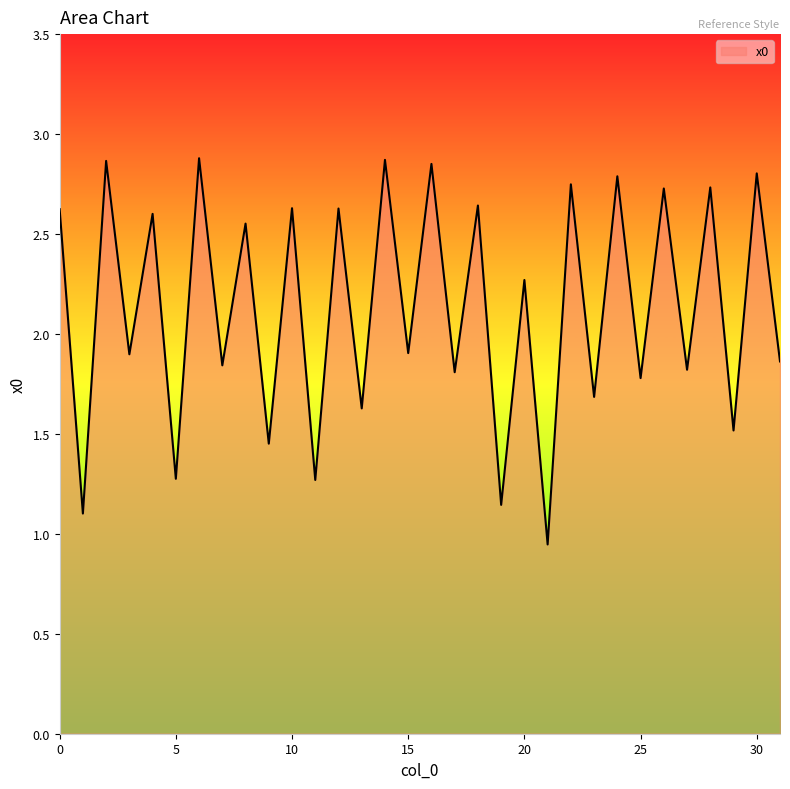

What is the minimum value shown in the chart?

0.9